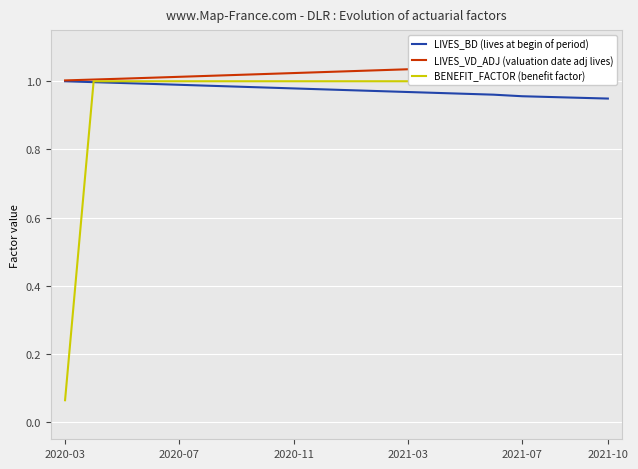

At which label does LIVES_VD_ADJ (valuation date adj lives) reach its minimum?

2020-03